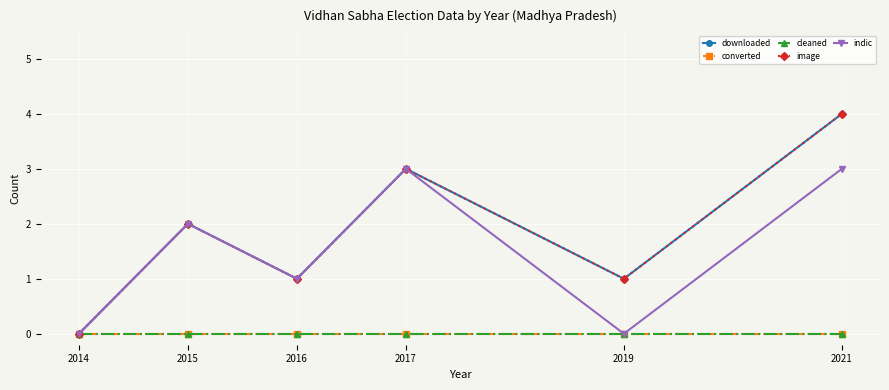

Is this an area chart (filled region under the line)?

No